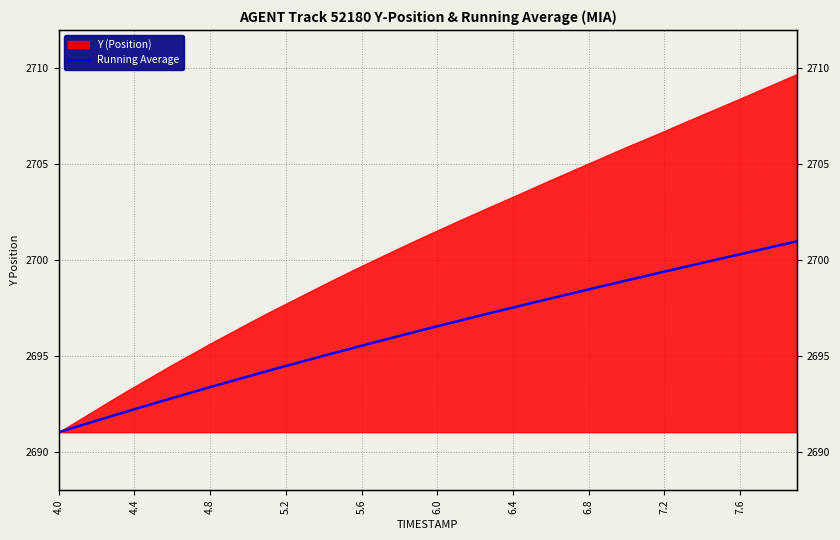

What is the minimum value shown in the chart?

2691.0